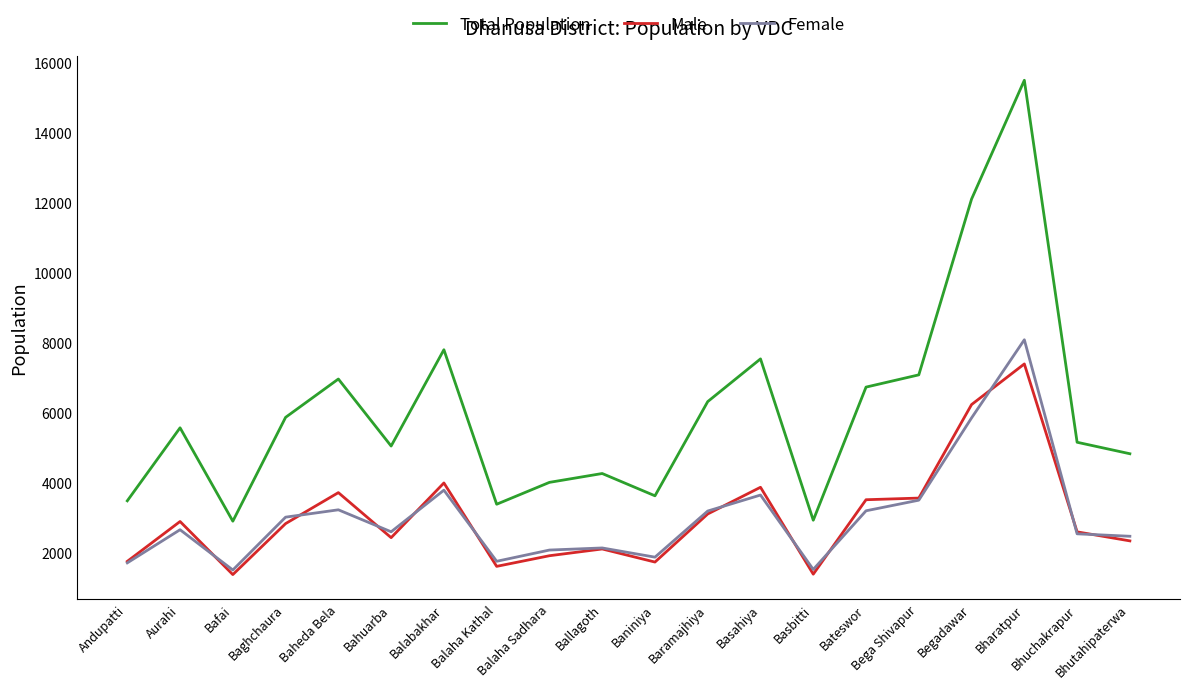

The Total Population series shows 1112 at Baniniya. True or false?

False